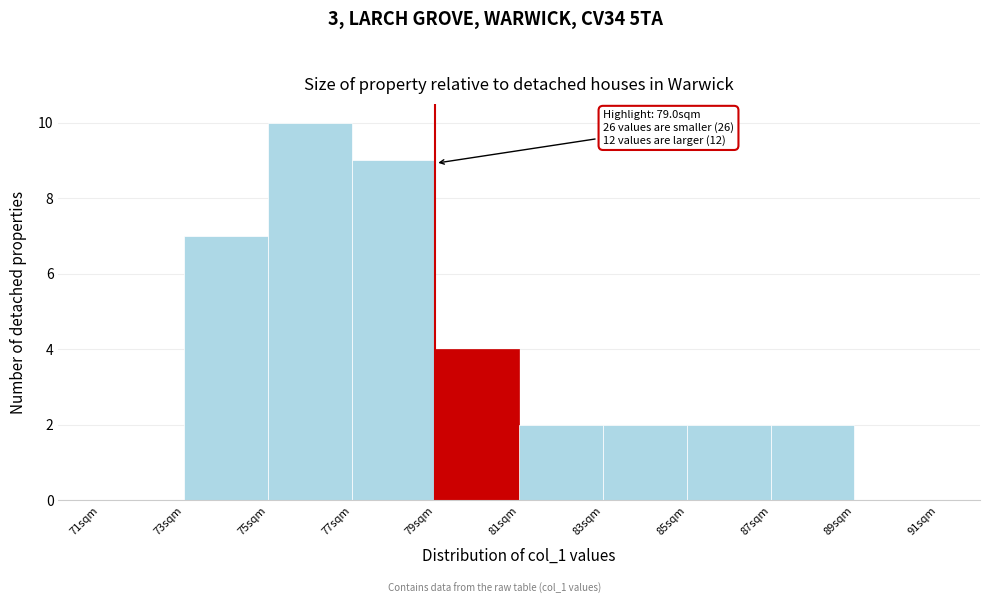

Over which range of the x-axis is the bar tallest?

75 to 77